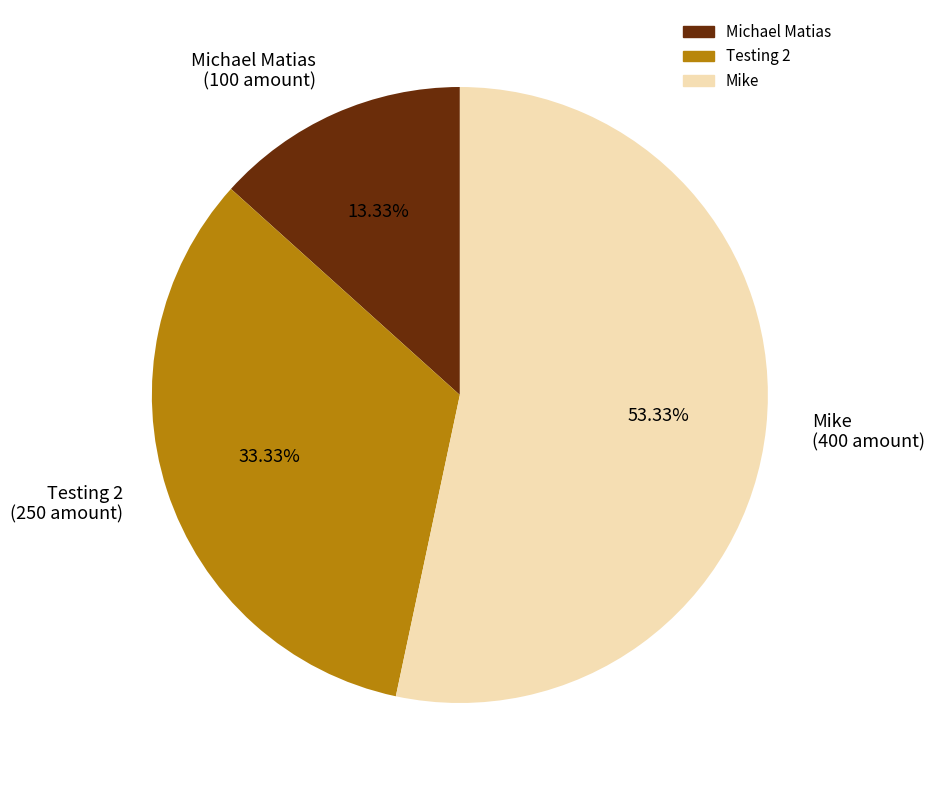

To the nearest percent, what is the average slice percentage?

33%